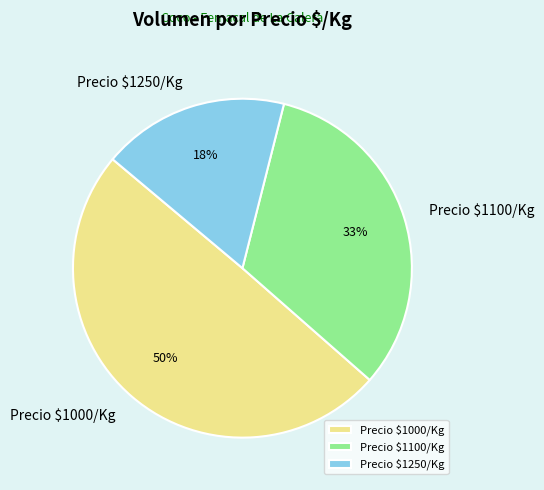

Is Precio $1250/Kg the majority of the pie?

No